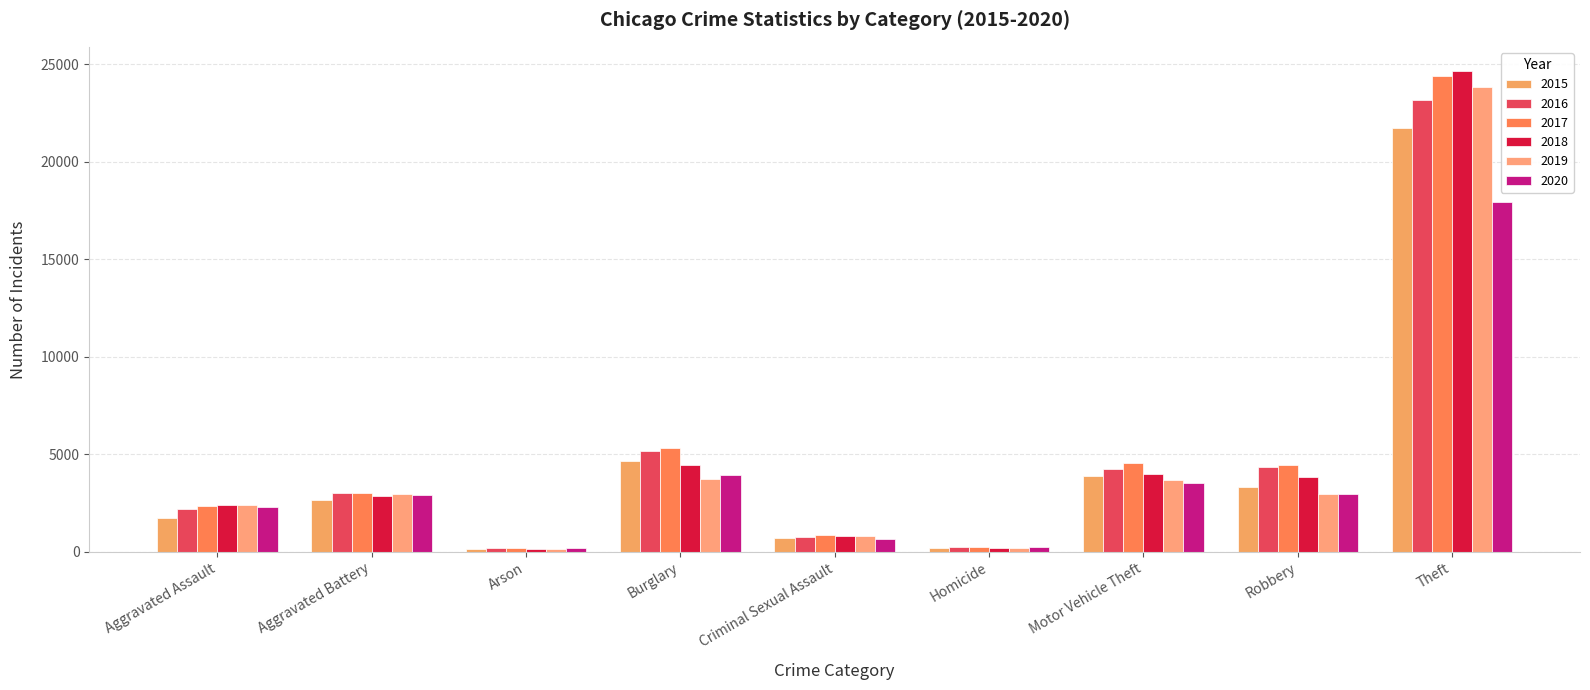

How many bars are there in each group?

6